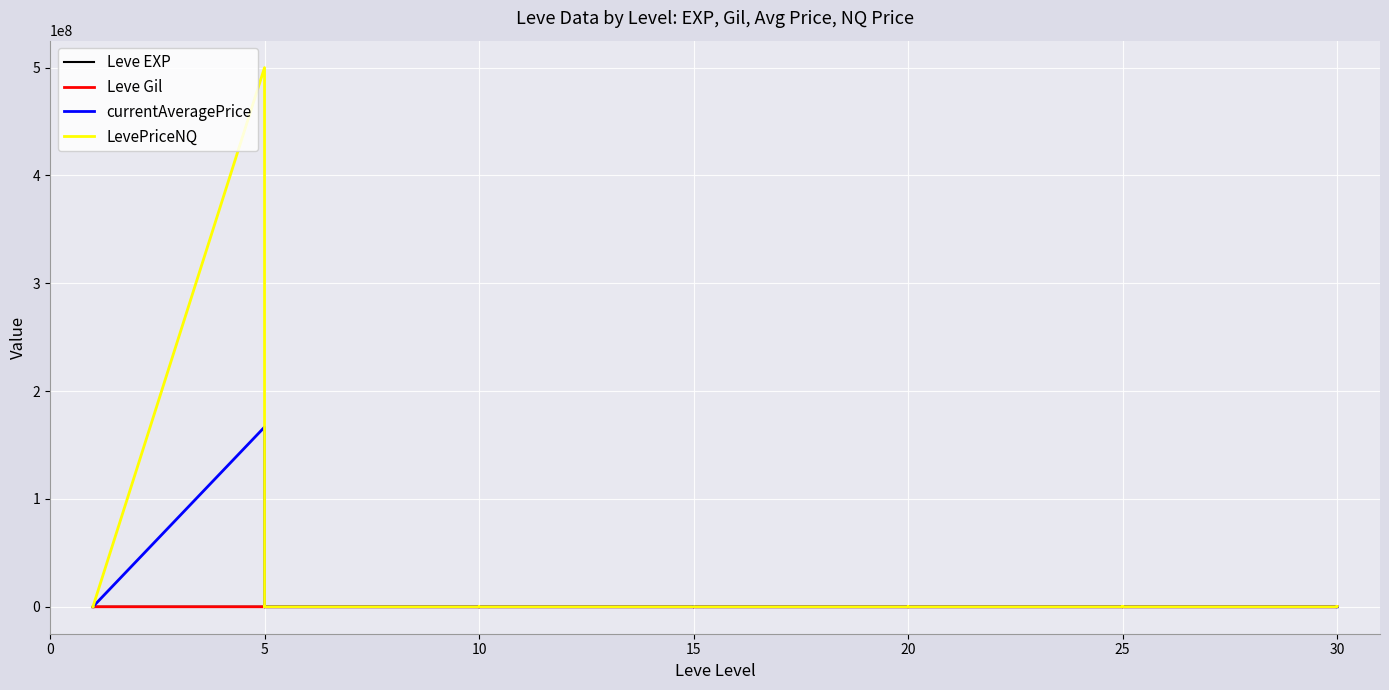

In Leve EXP, how many points are higher than both neighbors (excluding endpoints)?

12